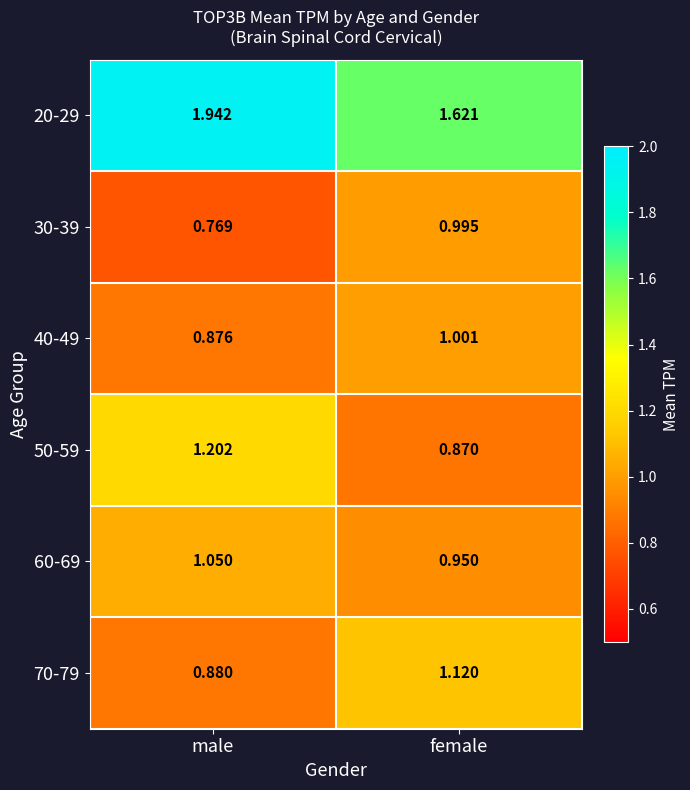

Which category has the highest value in the 40-49 series?

female